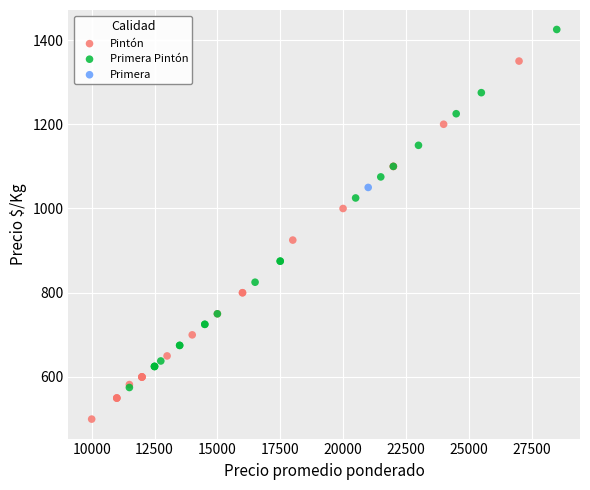

Which series reaches the maximum Y coordinate?

Primera Pintón